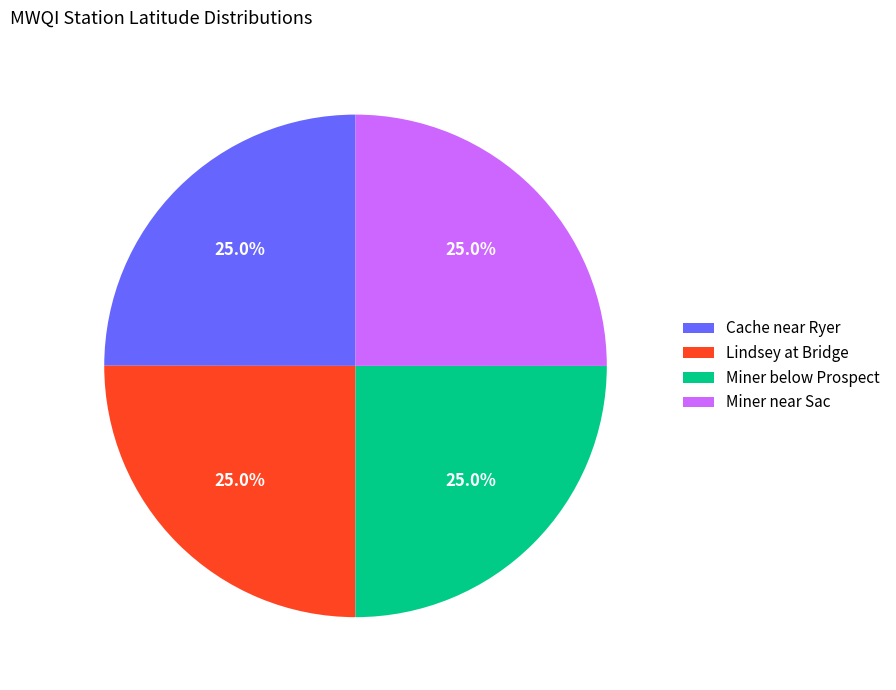

What is the ratio of the value at Cache near Ryer to the value at Lindsey at Bridge?

1.0